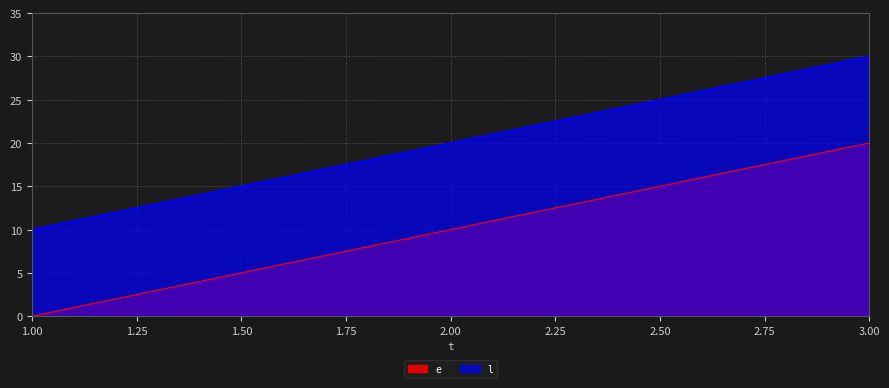

What is the total value across all series at 2.00?

30